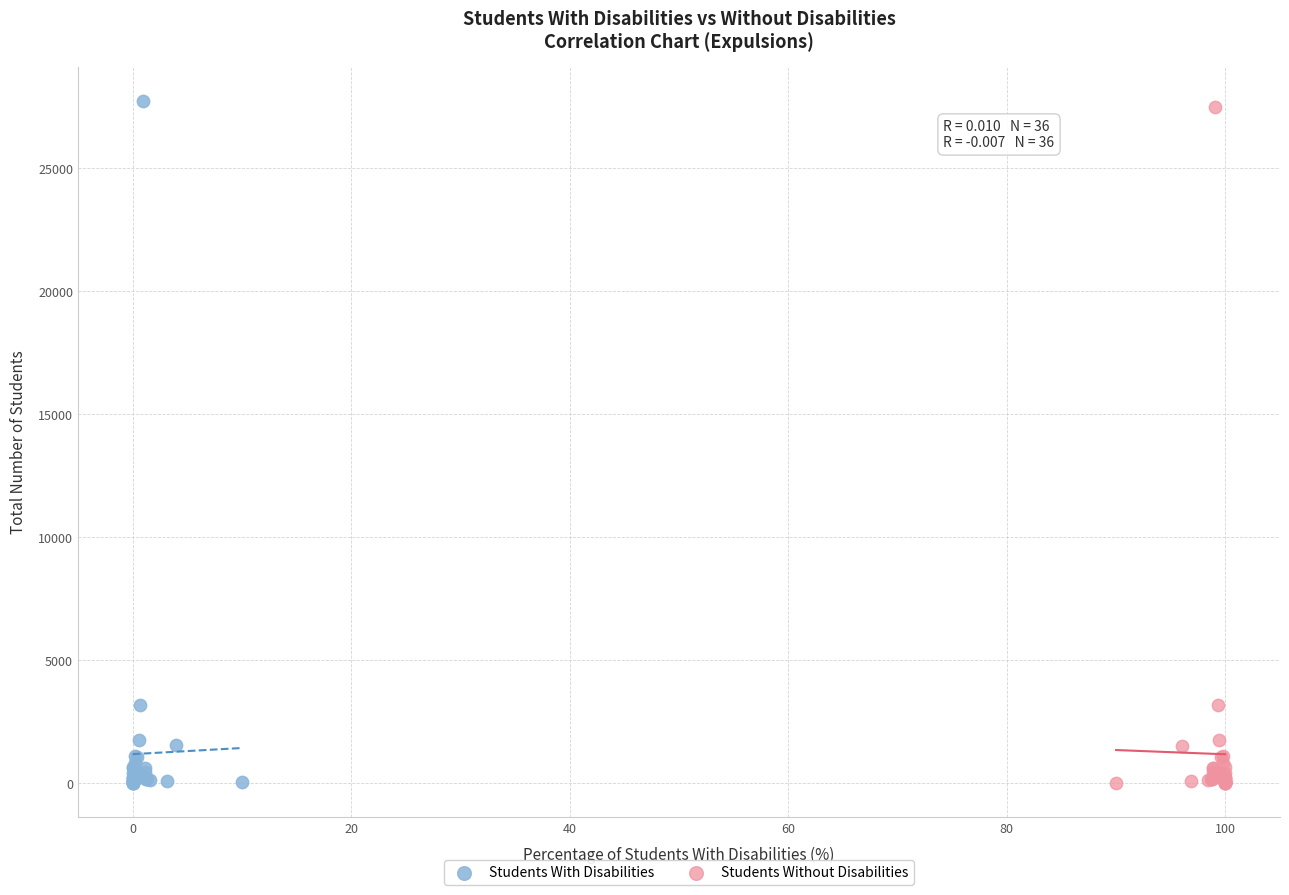

Which series reaches the maximum Y coordinate?

Students With Disabilities